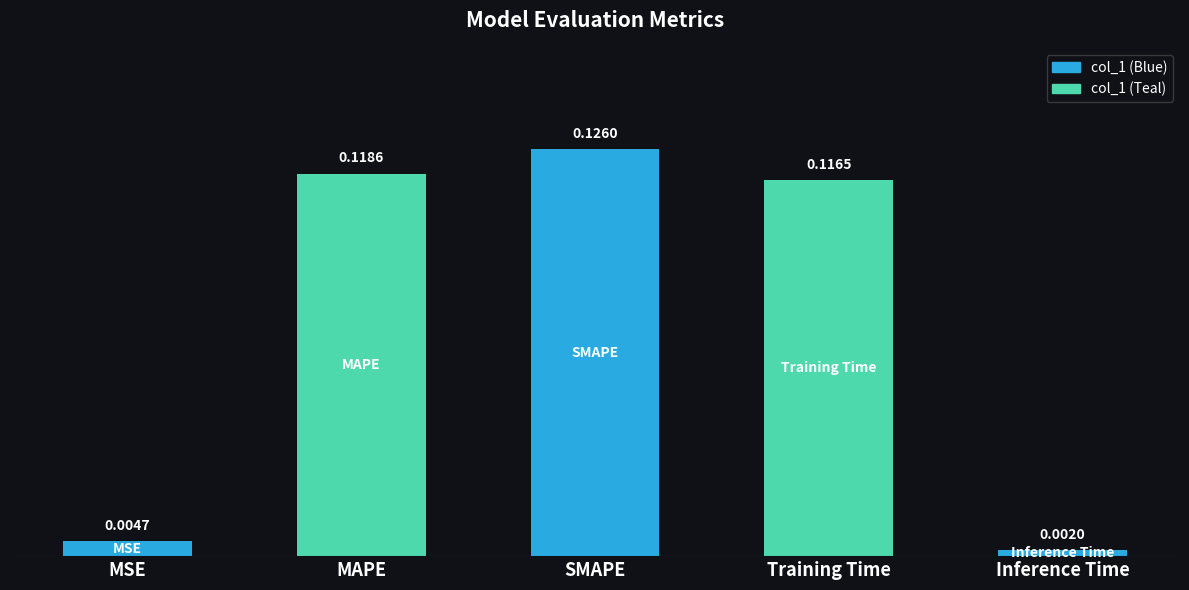

Which has a higher value, Inference Time or MAPE?

MAPE